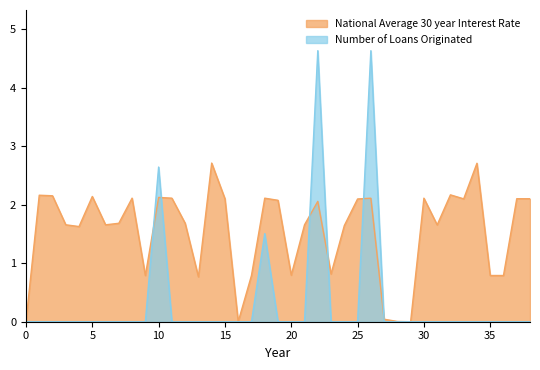

How many values in Number of Loans Originated are above zero?

4